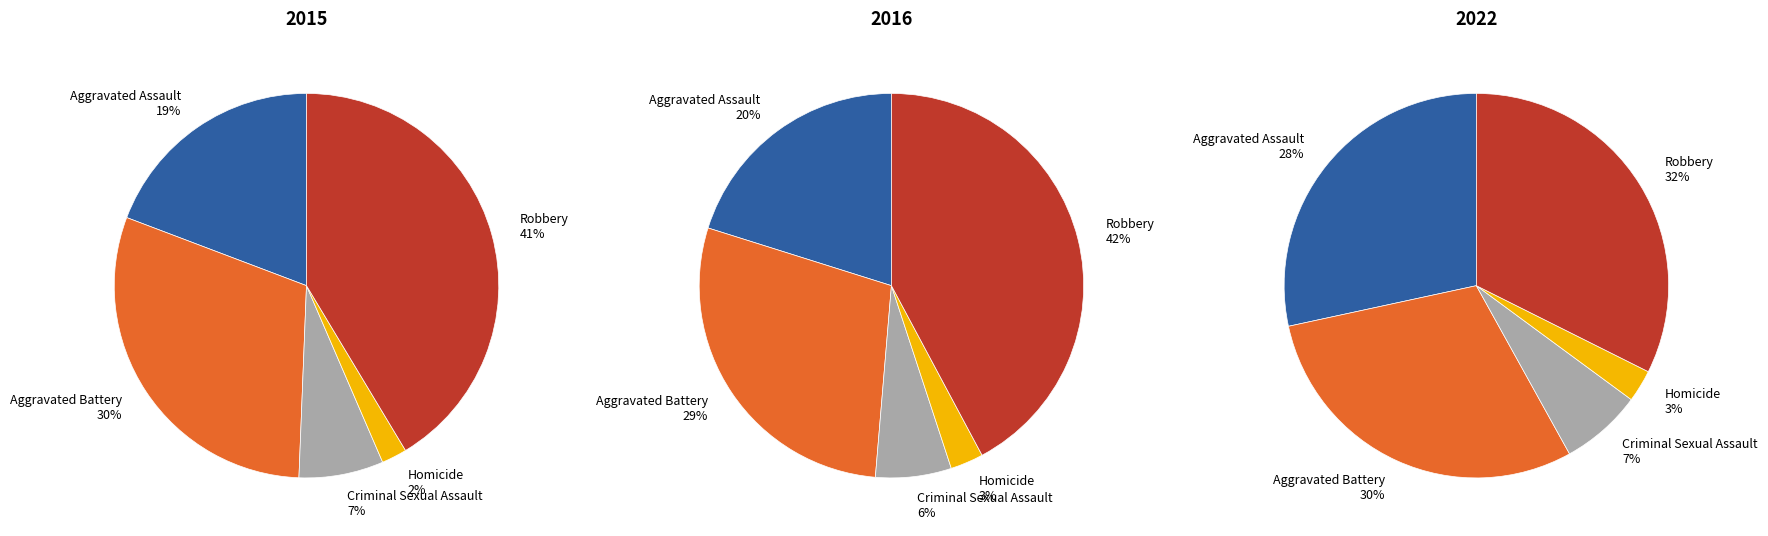

To the nearest percent, what percentage of the pie is Aggravated Assault?

28%